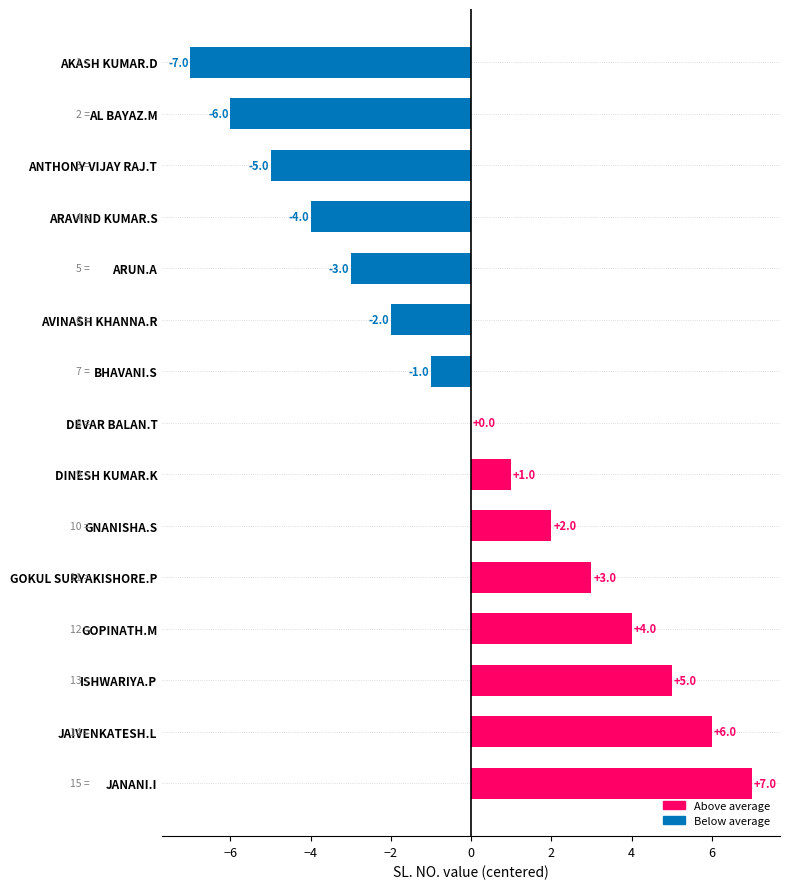

Count the number of categories in the chart.

15